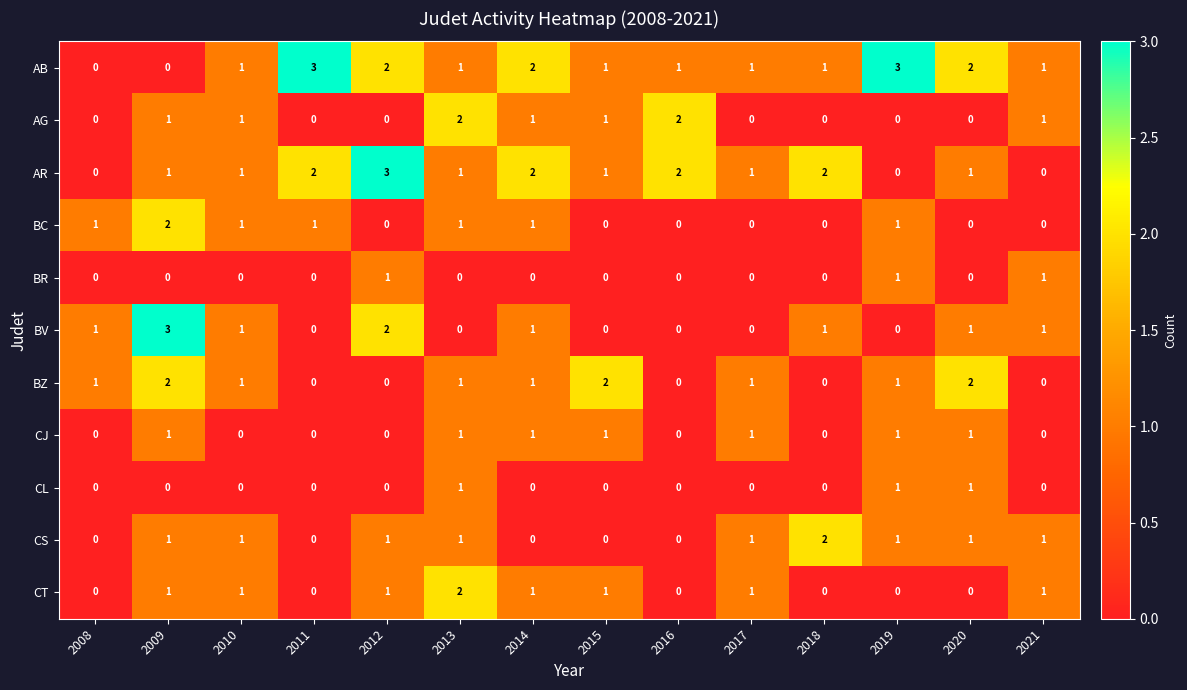

How many data points in AR are less than 1?

3